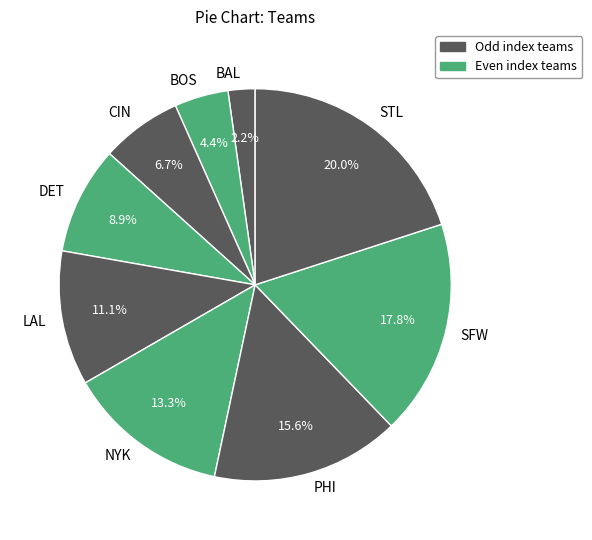

To the nearest percent, what is the difference between the largest and smallest slice percentages?

18%